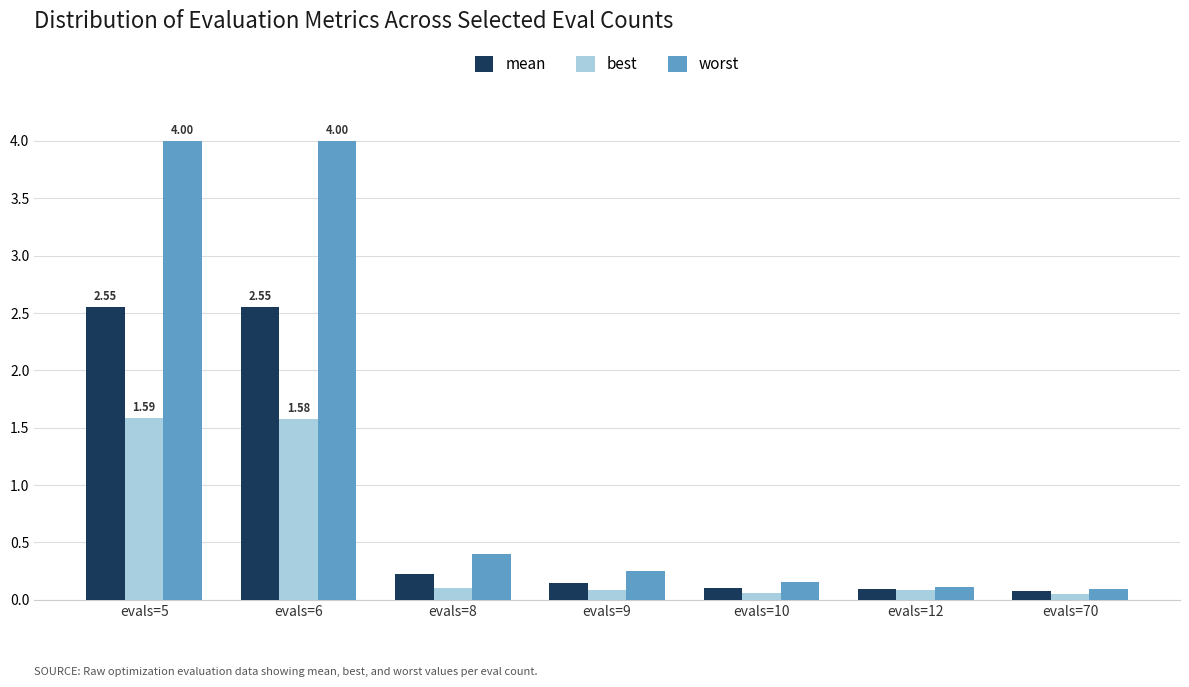

What is the value of the best bar at the 1st from the left?

1.6